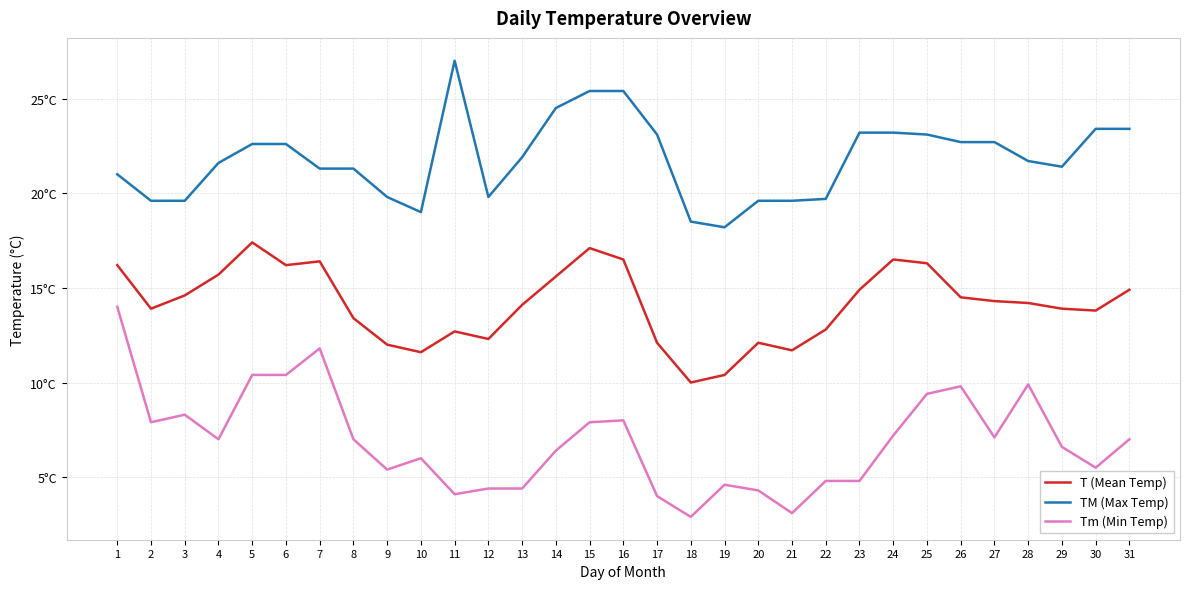

At which category is the sum across all series the highest?

1